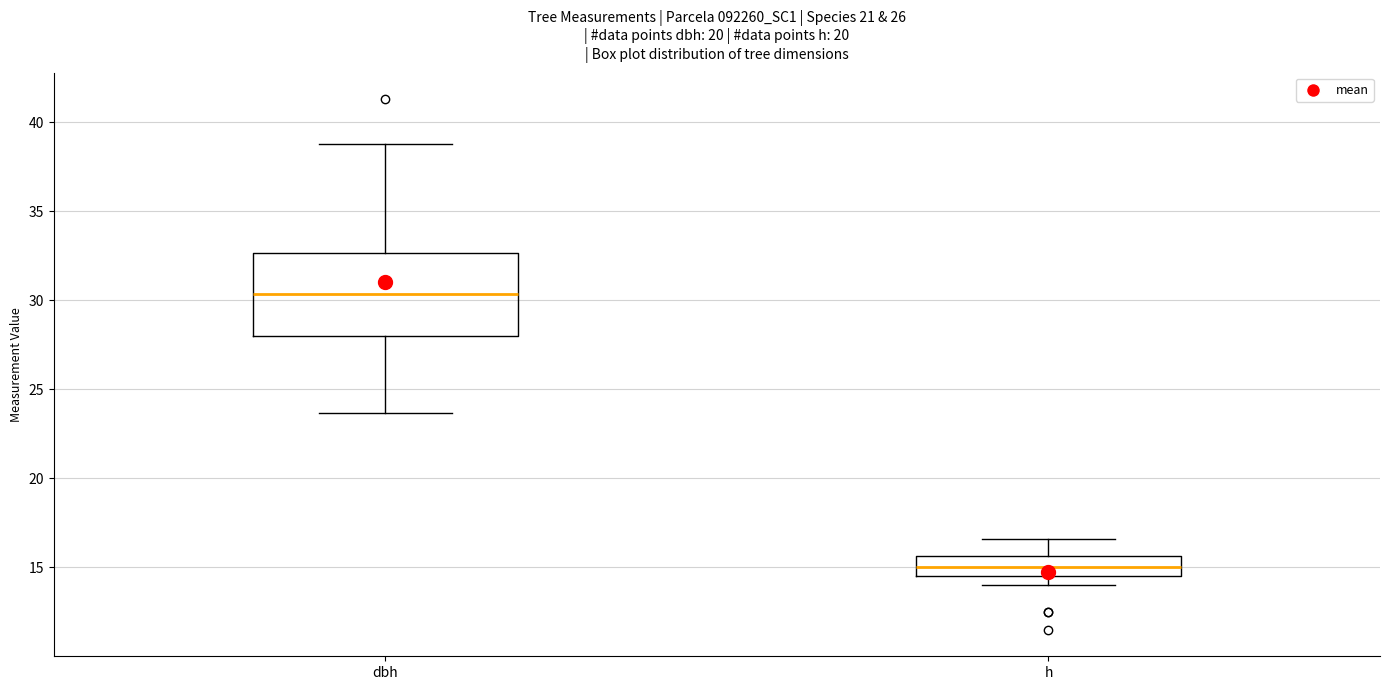

Reading left to right, transcribe this box plot: for each box, give where its median line is, the range the box spans, and where its two whiskers end, as read against the y-axis. The values are not printed on the chart, so give them approximately, as read against the axis.

dbh: median 30.5, box 28.0 to 32.5, whiskers 23.5 to 39.0
h: median 15.0, box 14.5 to 15.5, whiskers 14.0 to 16.5